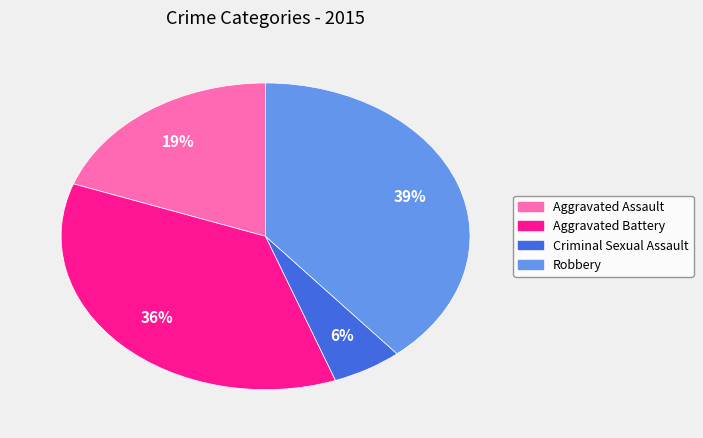

To the nearest percent, what percentage of the pie is Aggravated Assault?

19%